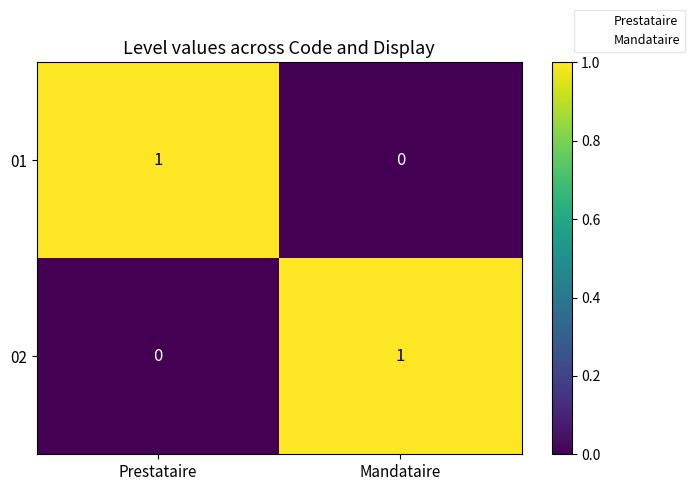

True or false: 01 has a value of 0 at Mandataire.

True